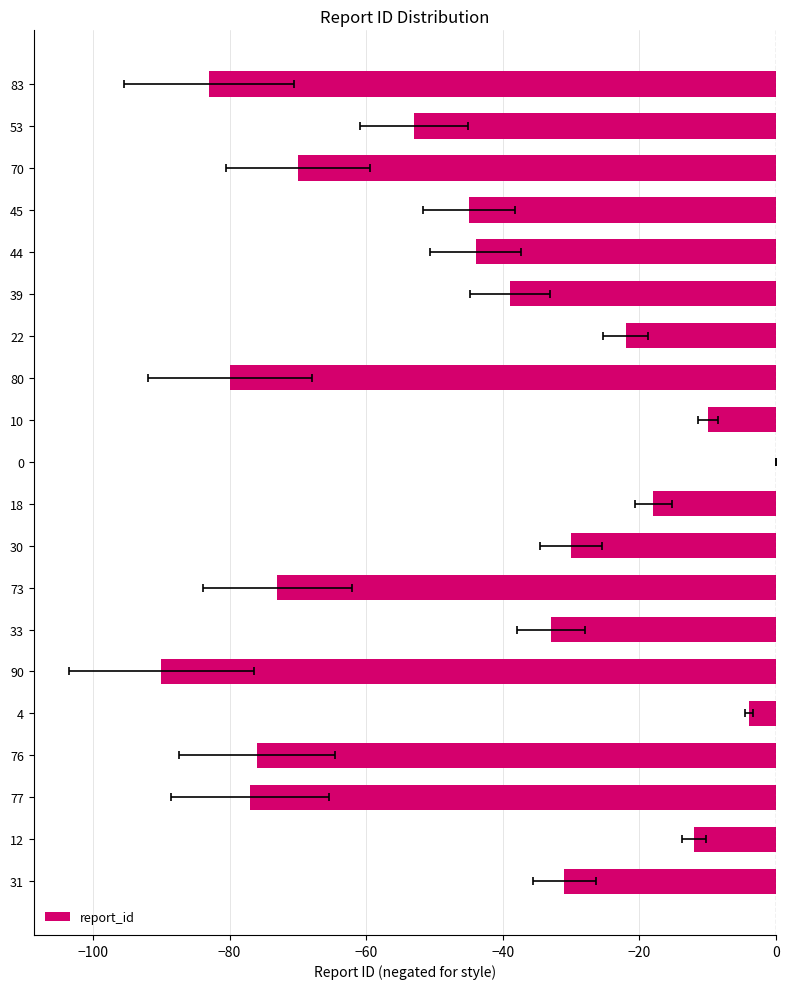

How many data points are above -39?

9